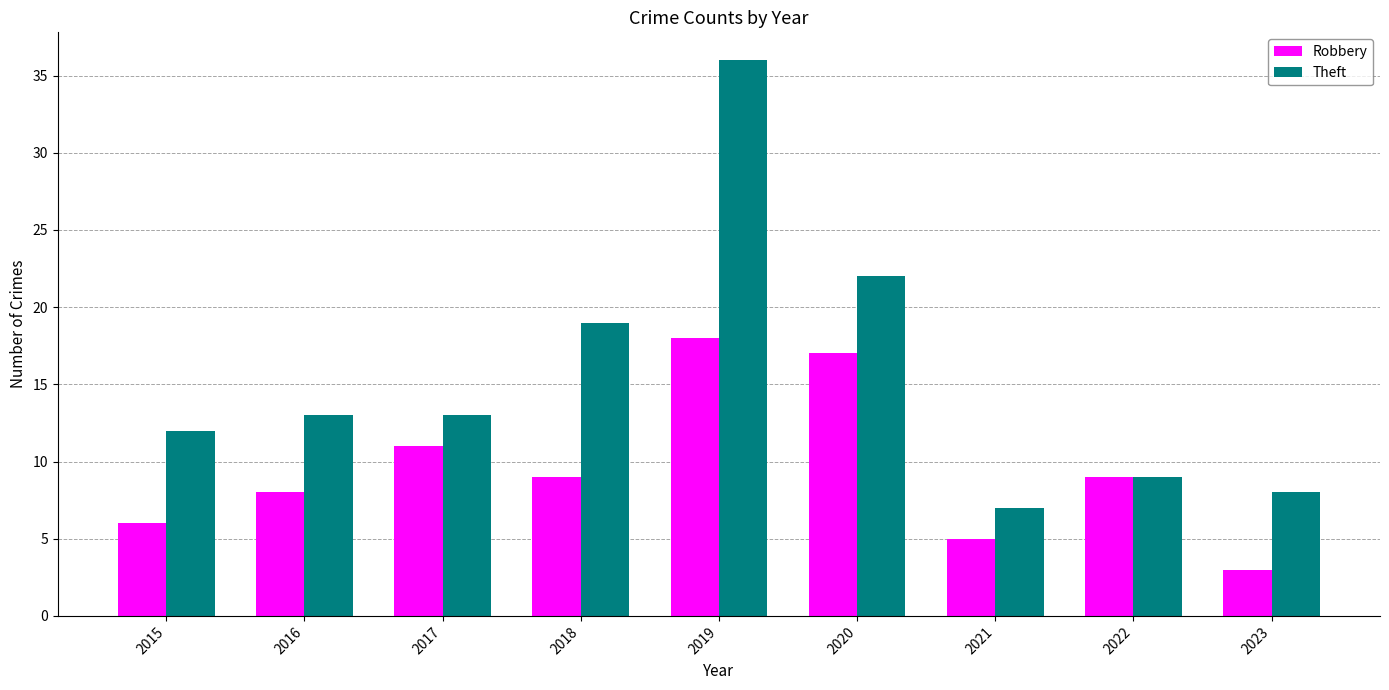

Which series has the largest total across all categories?

Theft